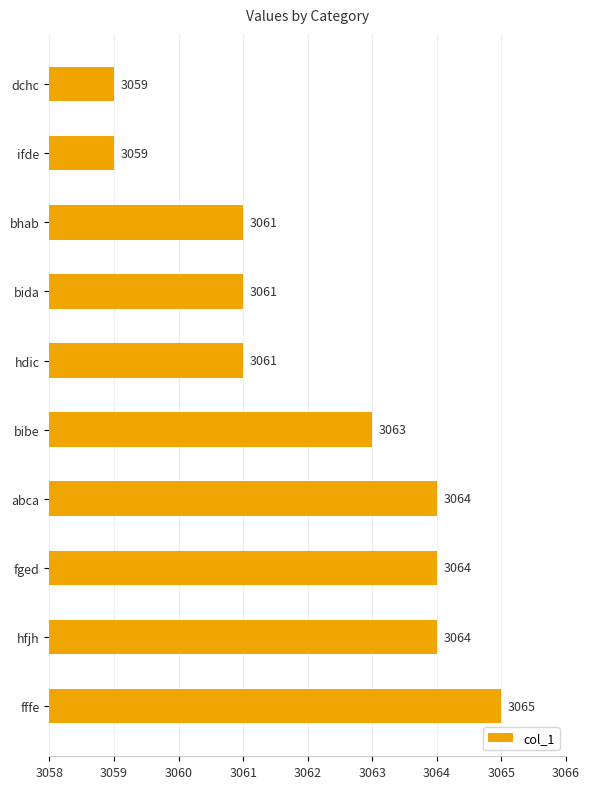

What is the difference between the maximum and minimum values?

6